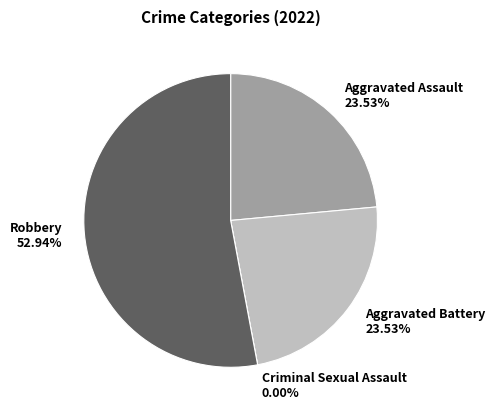

What is the ratio of the value at Aggravated Assault to the value at Robbery?

0.4